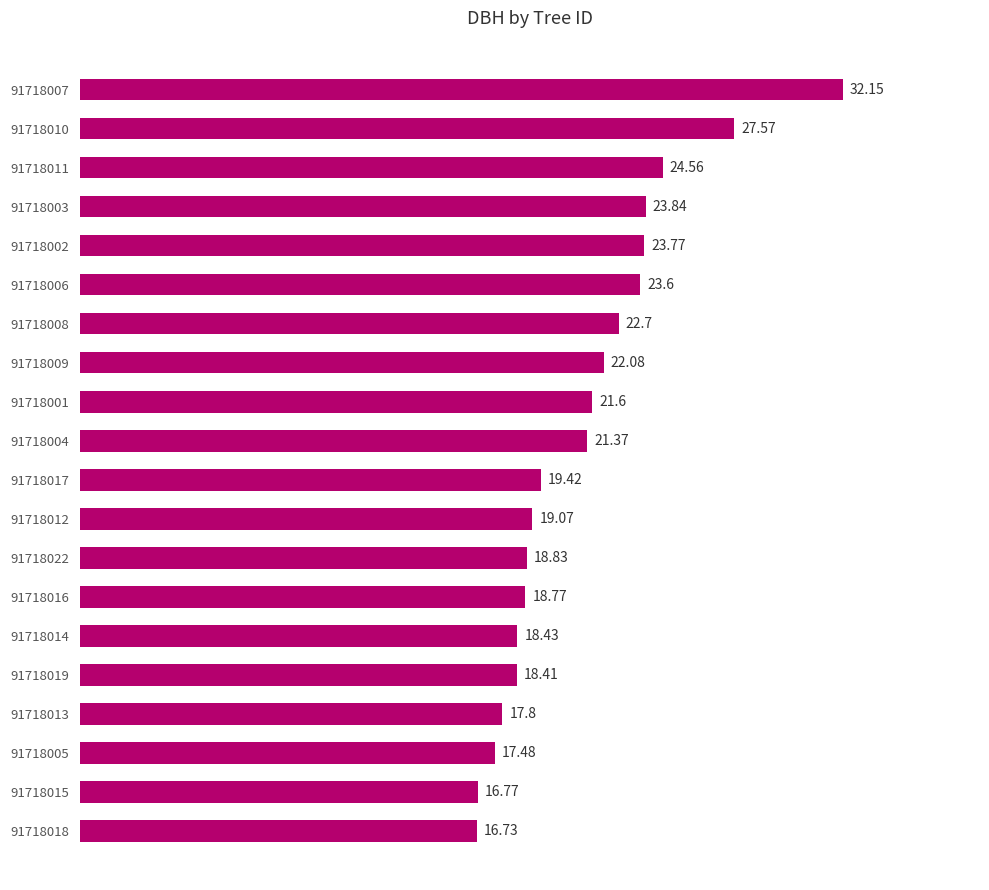

Between 91718012 and 91718003, which is larger?

91718003